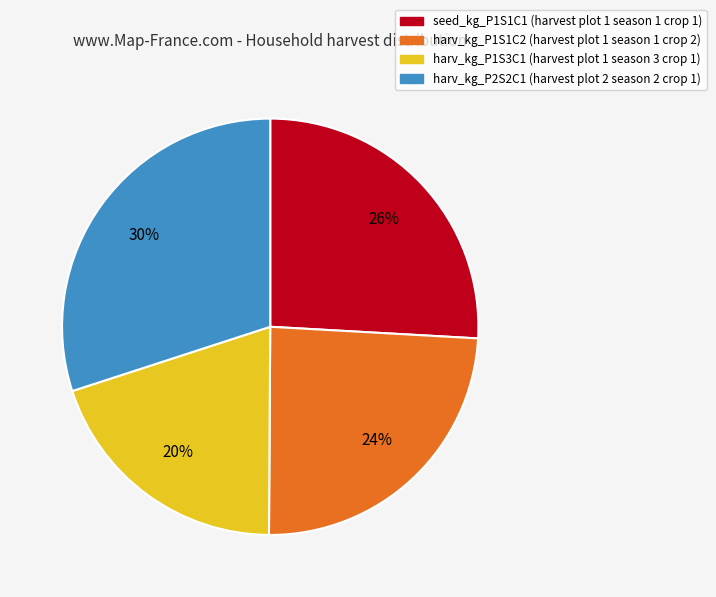

Is the sum of harv_kg_P1S1C2 and harv_kg_P2S2C1 greater than half?

Yes